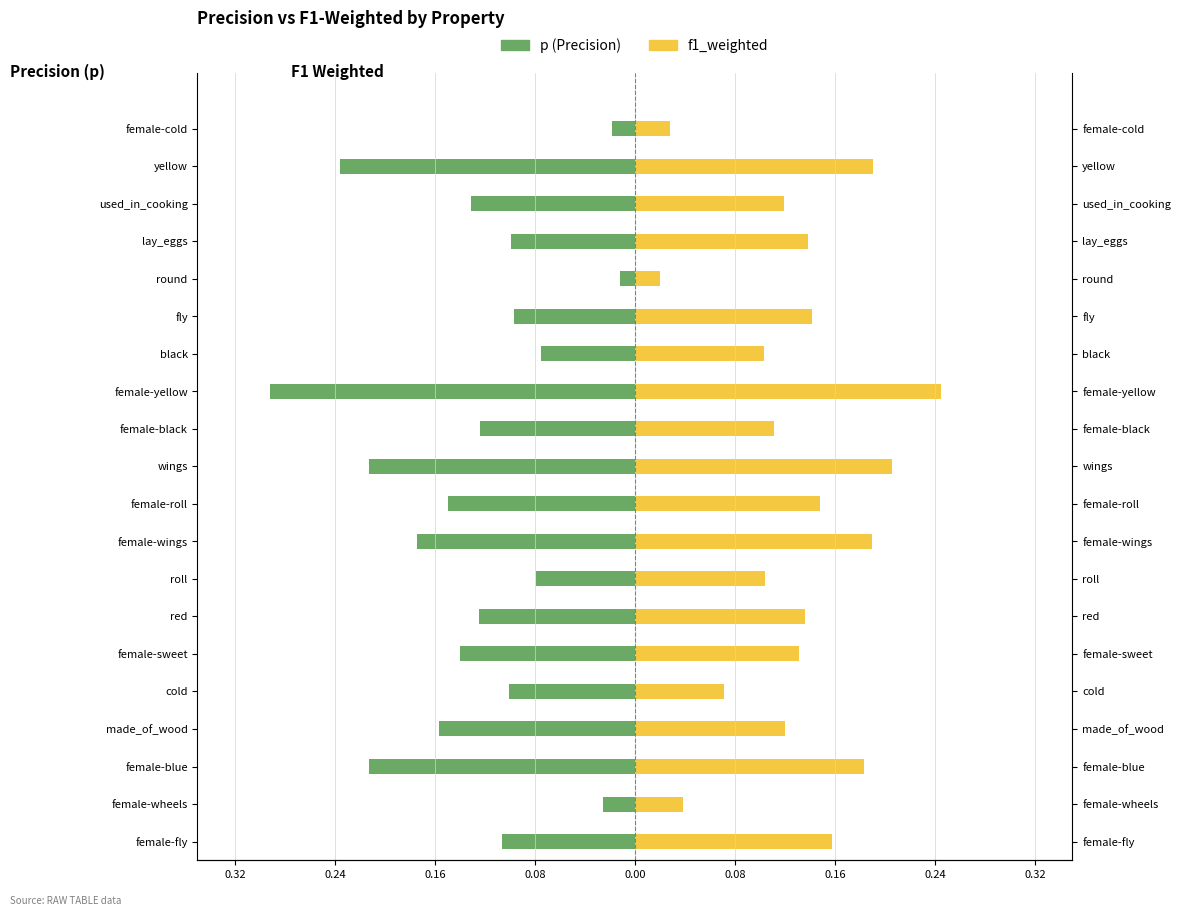

The f1_weighted series shows 0.1 at made_of_wood. True or false?

True